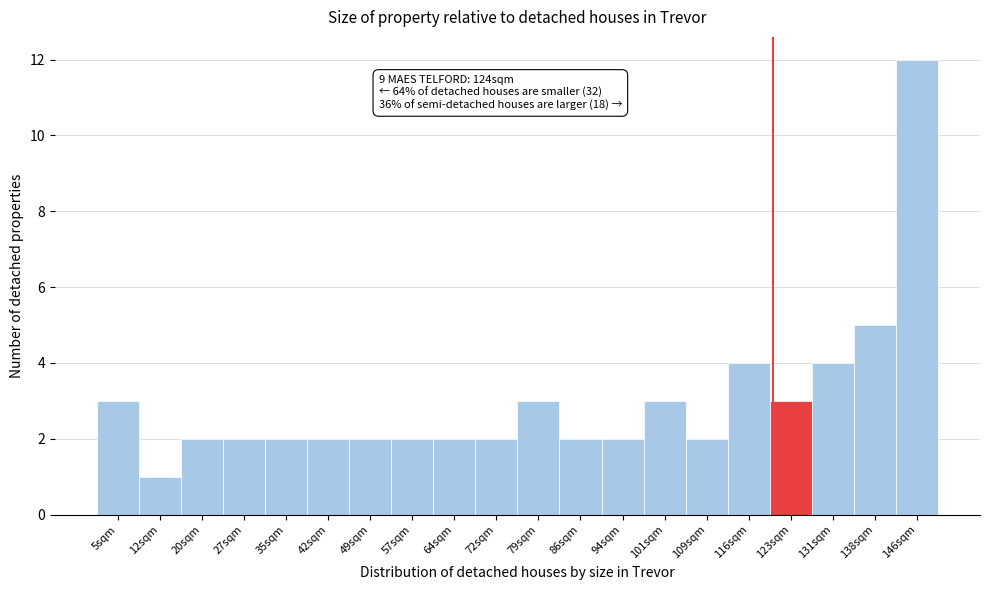

Reading left to right, list all the values displayed in this chart.

3	1	2	2	2	2	2	2	2	2	3	2	2	3	2	4	3	4	5	12